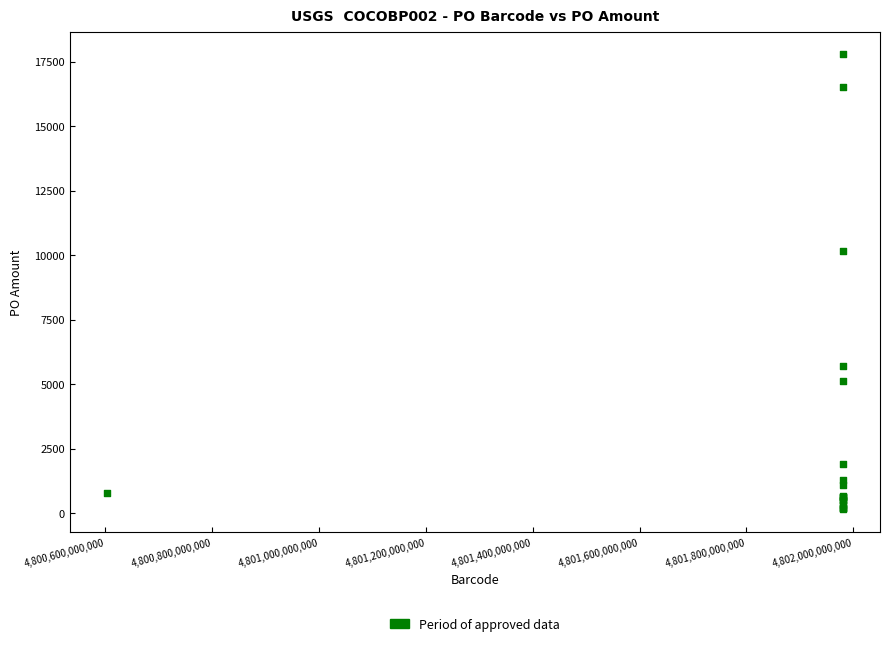

What Y value in the scatter plot is closest to 8967?

10161.2